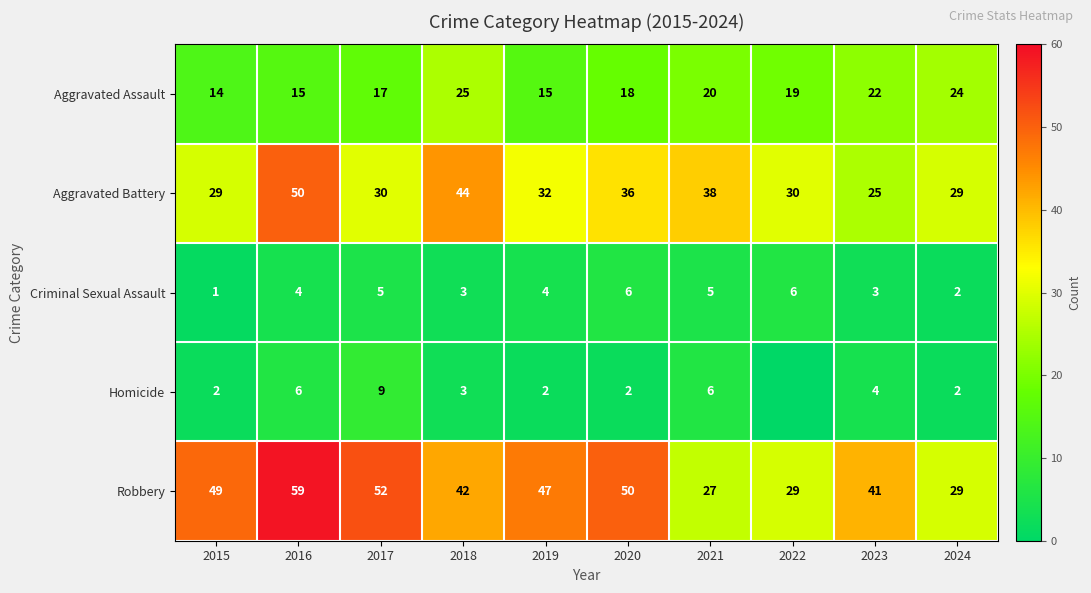

What is the total value across all series at 2019?

100